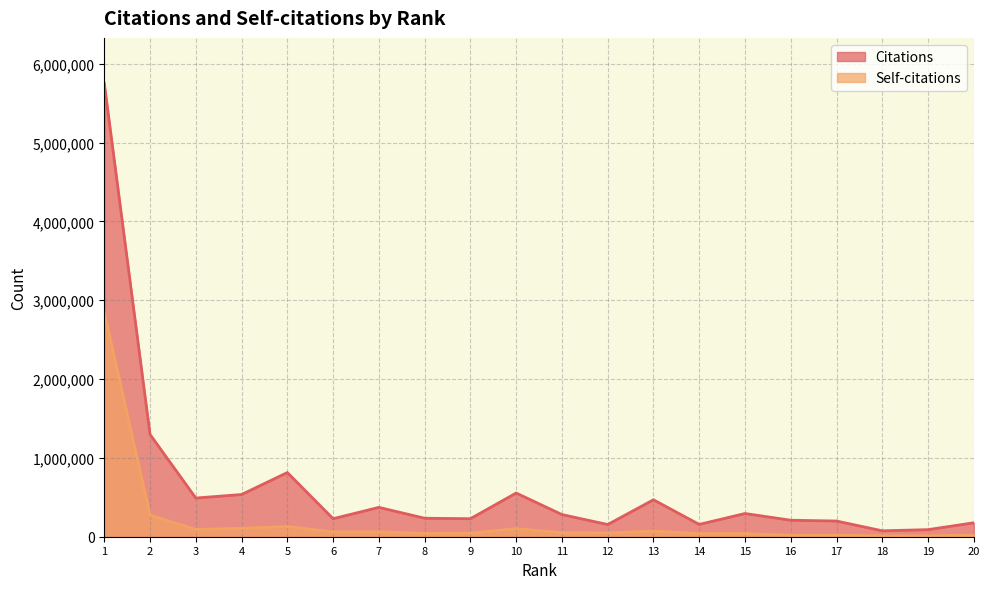

True or false: Citations has a value of 281373 at 11.

True